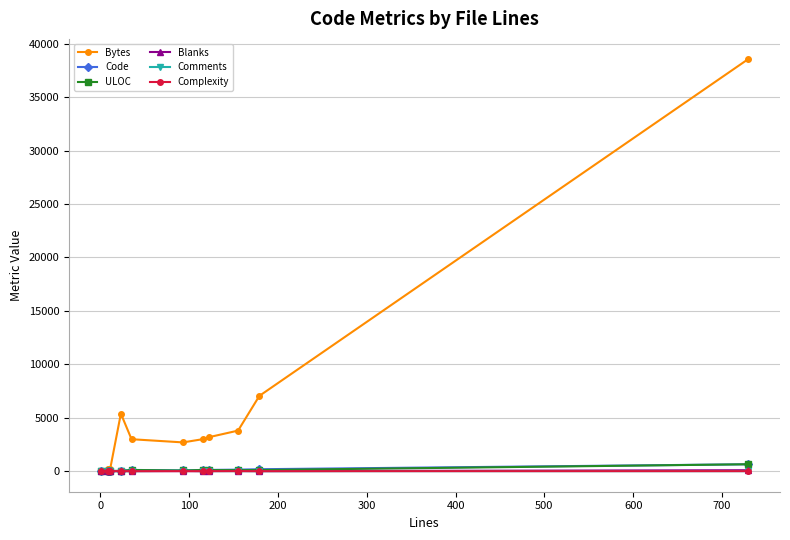

What is the maximum value for Bytes?

38533